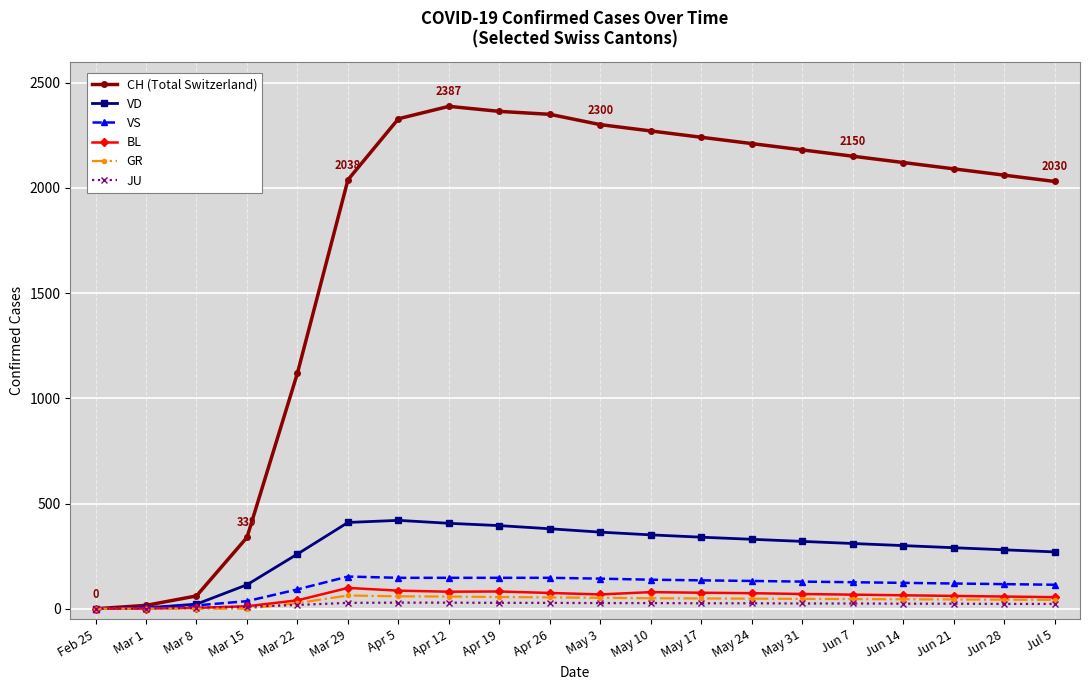

What is the maximum value for CH (Total Switzerland)?

2387